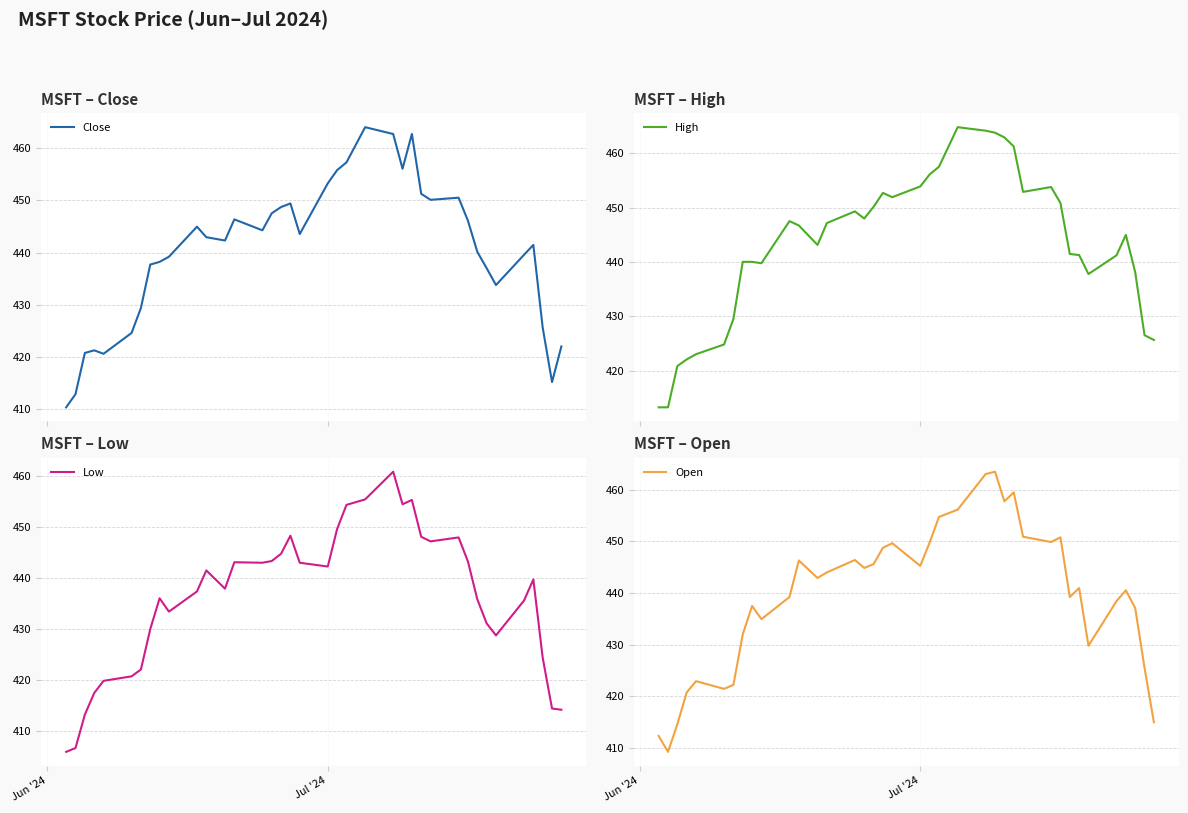

What is the minimum value for Close?

410.4